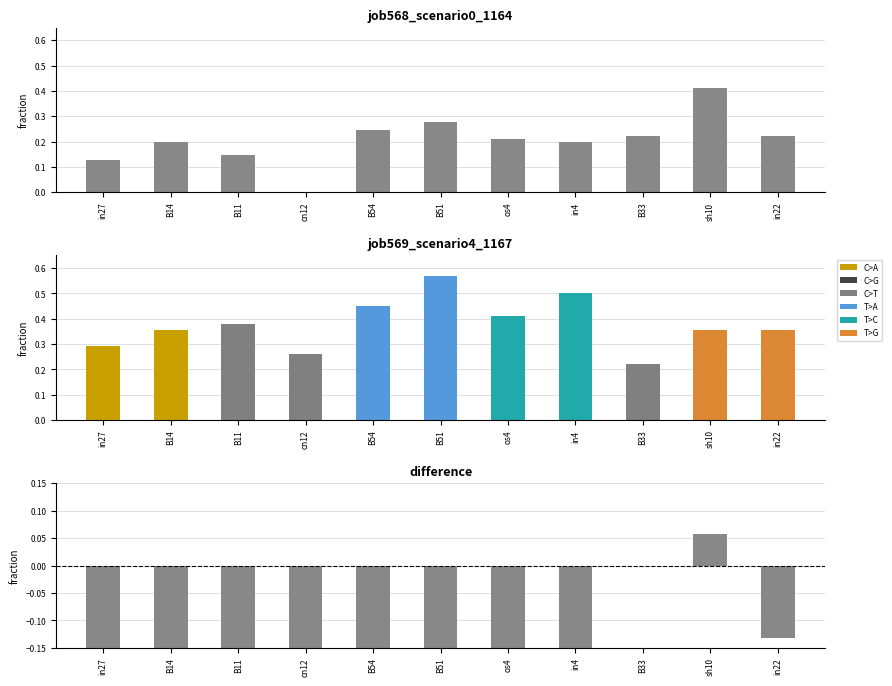

At which label is the value closest to 0?

cn12